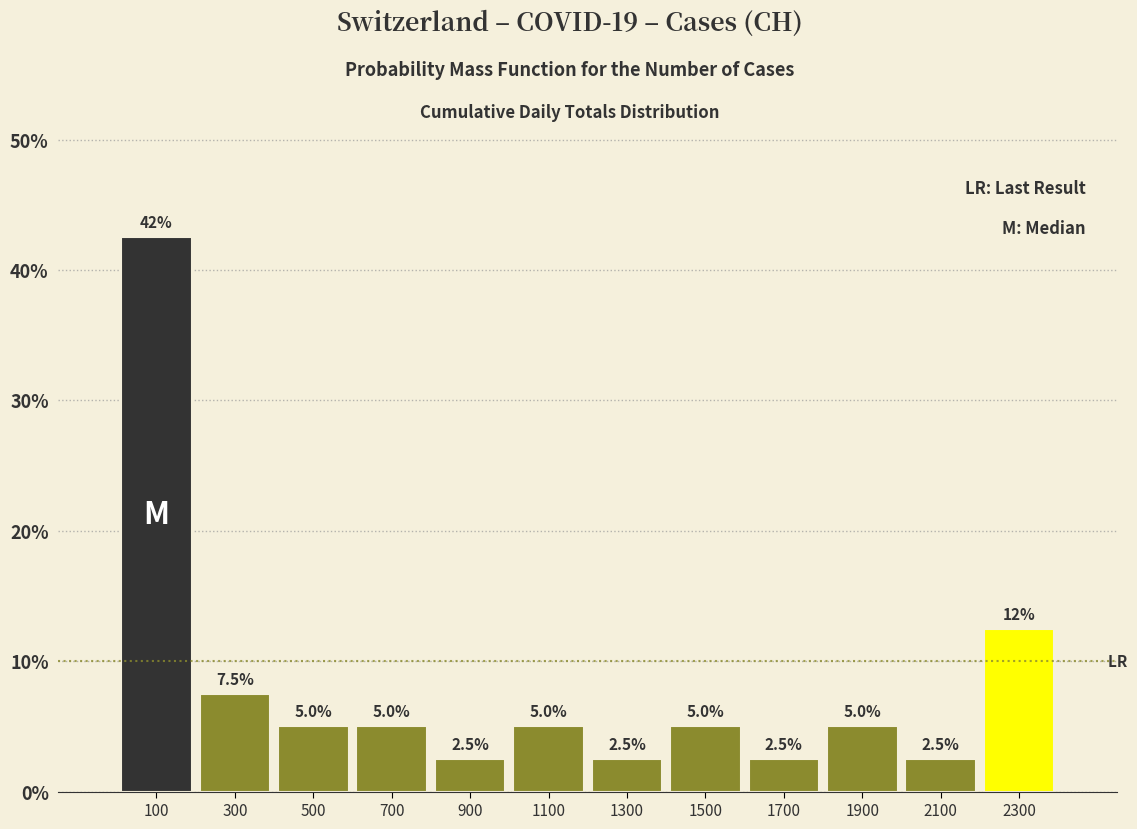

Over which range of the x-axis is the bar tallest?

0 to 200